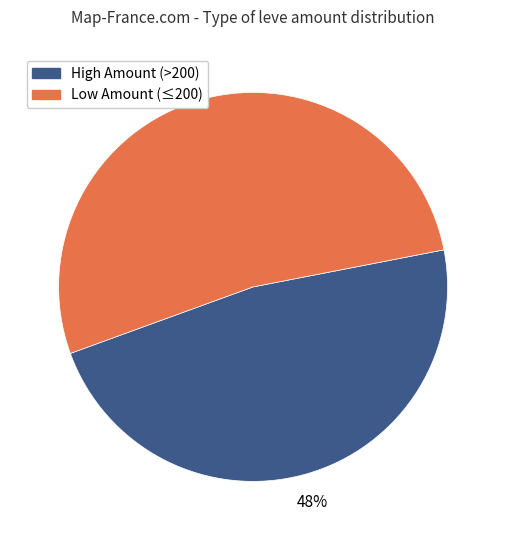

Does any single category account for the majority?

Yes